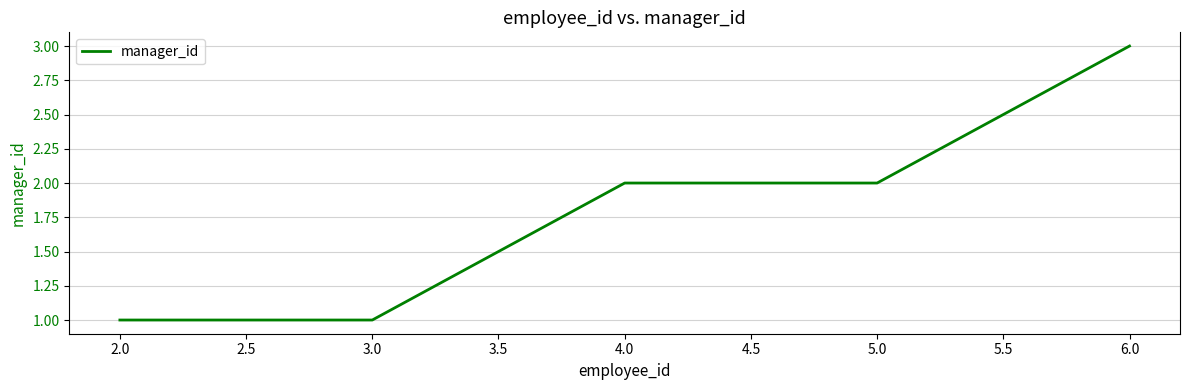

What position from the left is 5.0?

4